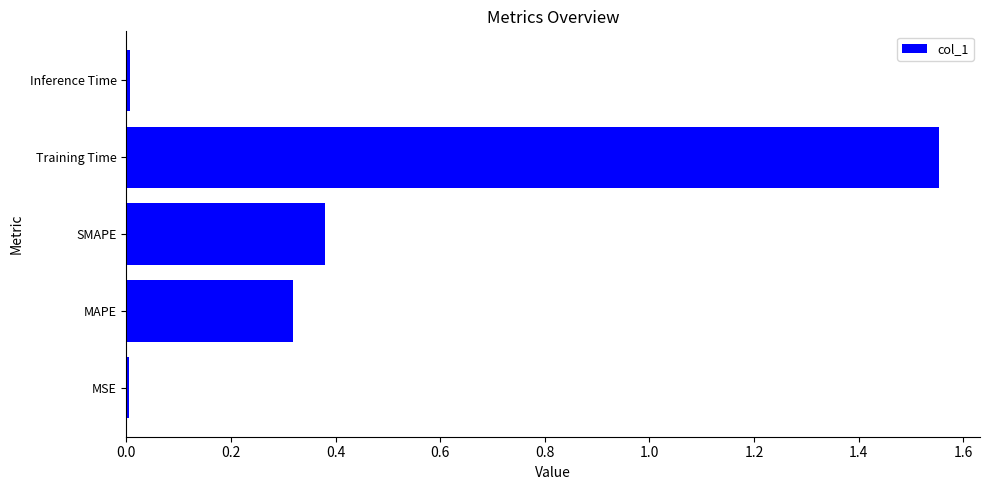

What is the average value?

0.5